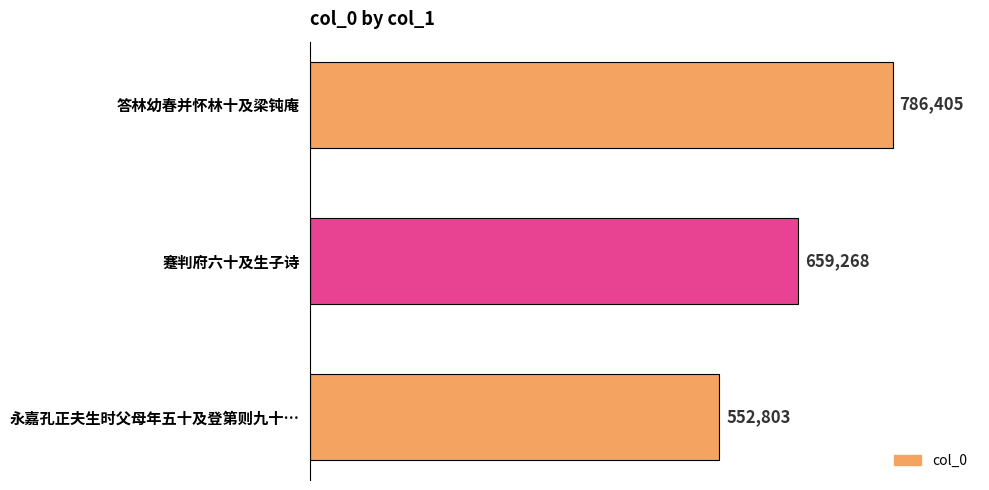

Reading top to bottom, extract all data points from this chart.

答林幼春并怀林十及梁钝庵=786405	蹇判府六十及生子诗=659268	永嘉孔正夫生时父母年五十及登第则九十…=552803